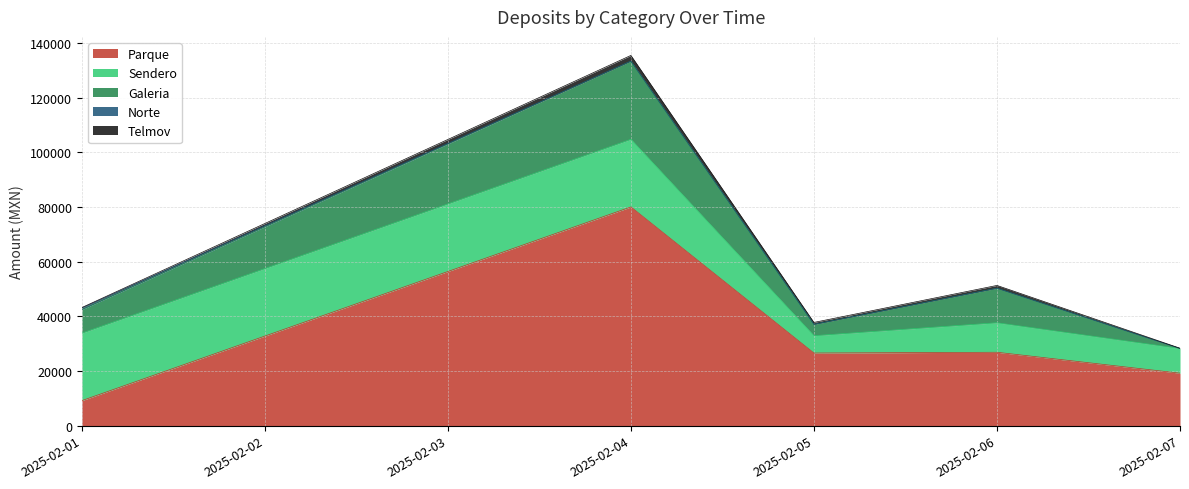

Is the value of Norte at 2025-02-07 greater than the value of Sendero at 2025-02-01?

No